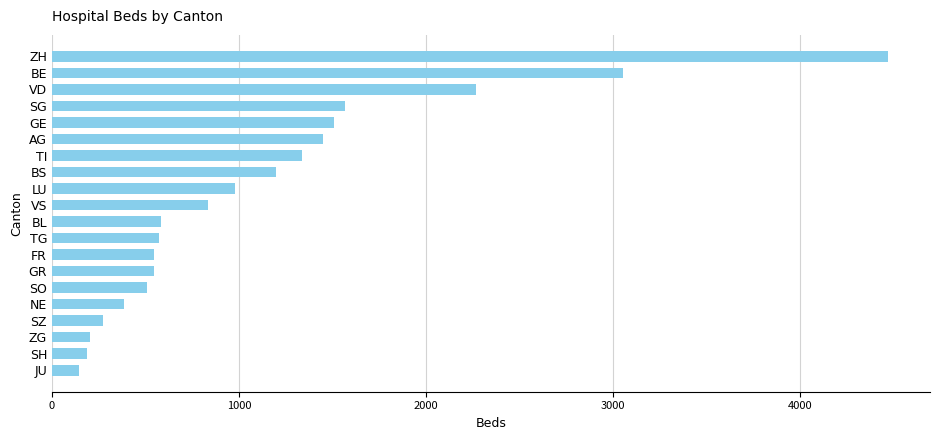

Which has a higher value, SZ or NE?

NE